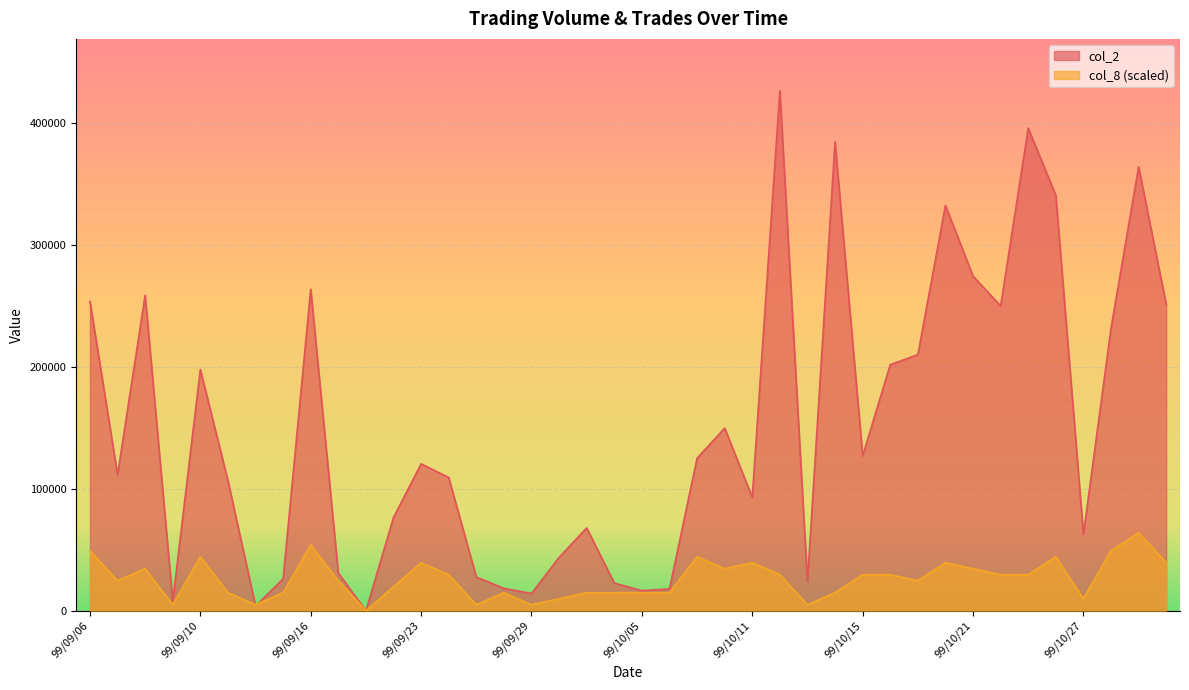

Reading left to right, transcribe all the data shown in this chart.

col_2: 253500.0	111380.0	258470.0	7900.0	197590.0	106700.0	3780.0	26150.0	263500.0	30820.0	0.0	76420.0	120340.0	109160.0	27600.0	18280.0	14100.0	43650.0	67800.0	22610.0	16460.0	17860.0	124920.0	149650.0	92950.0	426020.0	23800.0	384200.0	126900.0	201580.0	209810.0	332110.0	274180.0	249770.0	395460.0	340370.0	62600.0	231410.0	363840.0	250860.0
col_8: 49156.2	24578.1	34409.3	4915.6	44240.5	14746.8	4915.6	14746.8	54071.8	24578.1	0.0	19662.5	39324.9	29493.7	4915.6	14746.8	4915.6	9831.2	14746.8	14746.8	14746.8	14746.8	44240.5	34409.3	39324.9	29493.7	4915.6	14746.8	29493.7	29493.7	24578.1	39324.9	34409.3	29493.7	29493.7	44240.5	9831.2	49156.2	63903.0	39324.9